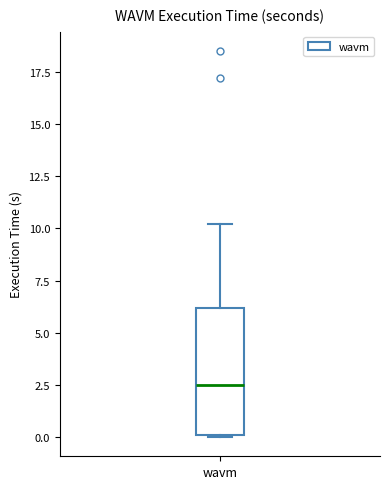

Where does the median line of the box for wavm sit on the y-axis? The values are not printed on the chart, so give them approximately, as read against the axis.

2.5